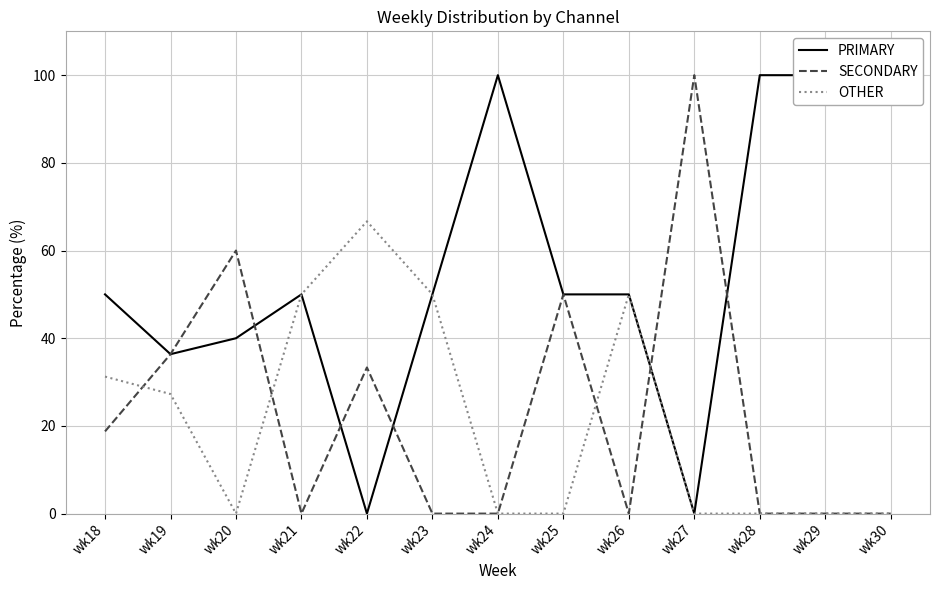

Which series has the largest total across all categories?

PRIMARY